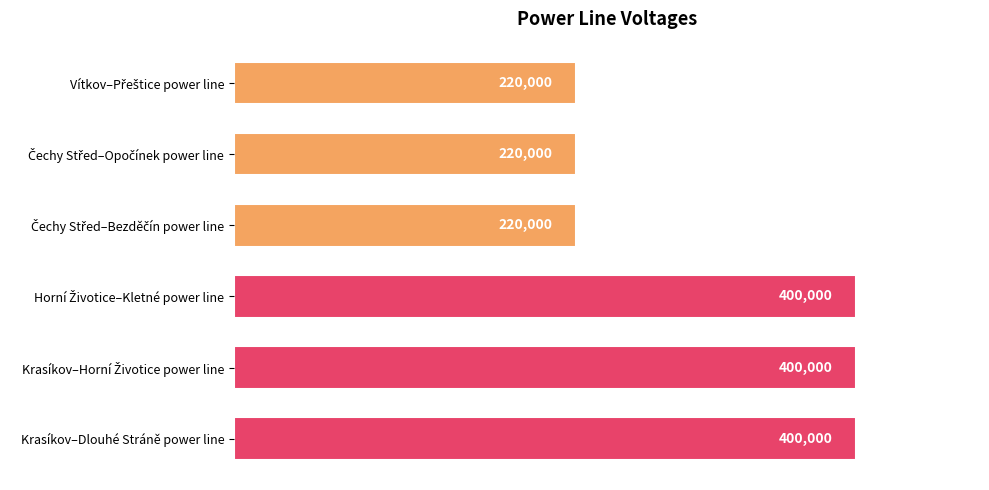

What is the average value?

310000